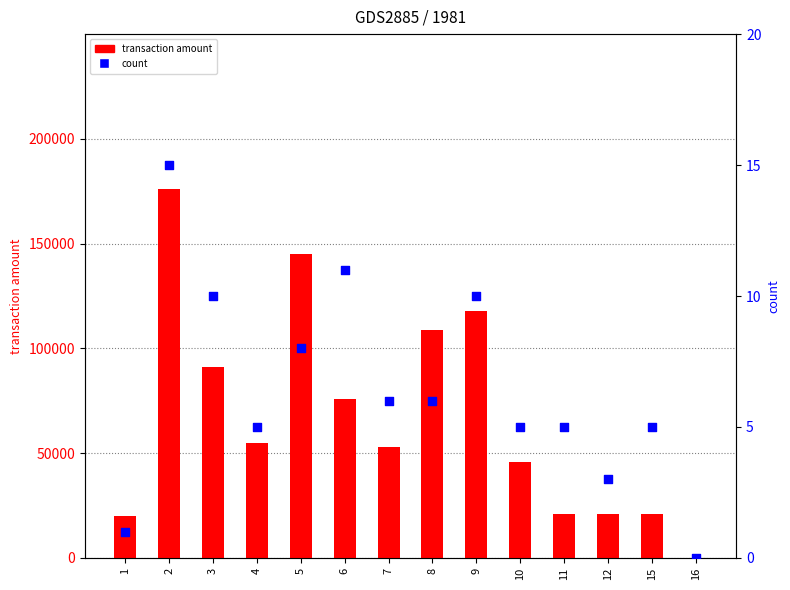

Is the value of transaction amount at 8 greater than the value of count at 11?

Yes